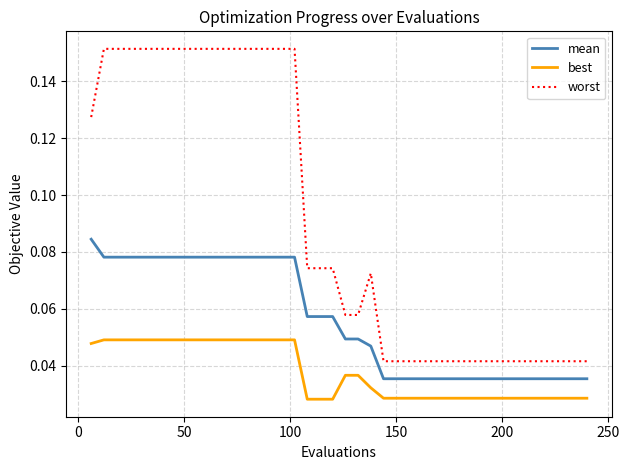

Which series has the widest spread of values?

worst